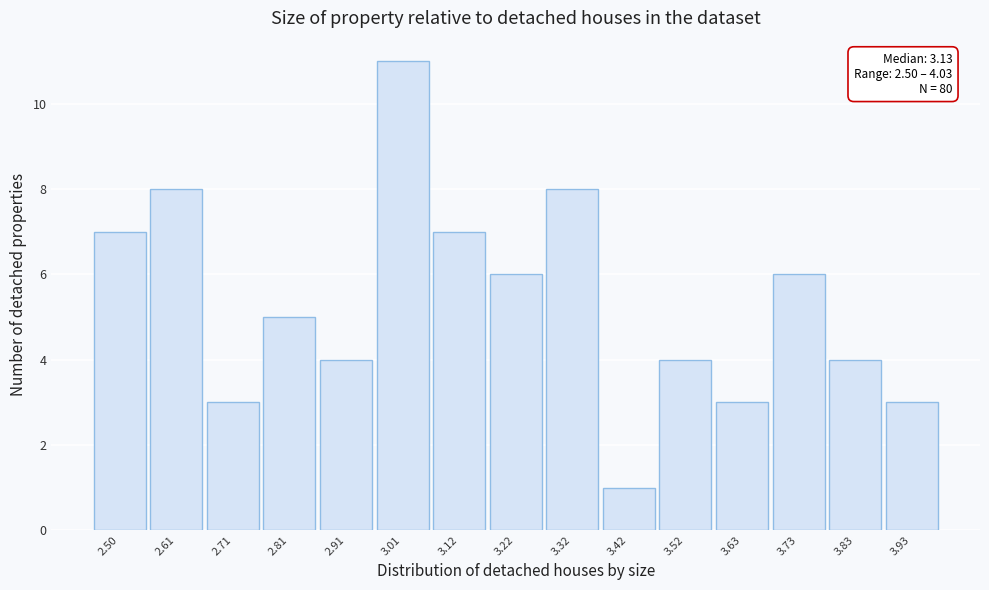

Reading left to right, transcribe all the data shown in this chart.

7	8	3	5	4	11	7	6	8	1	4	3	6	4	3